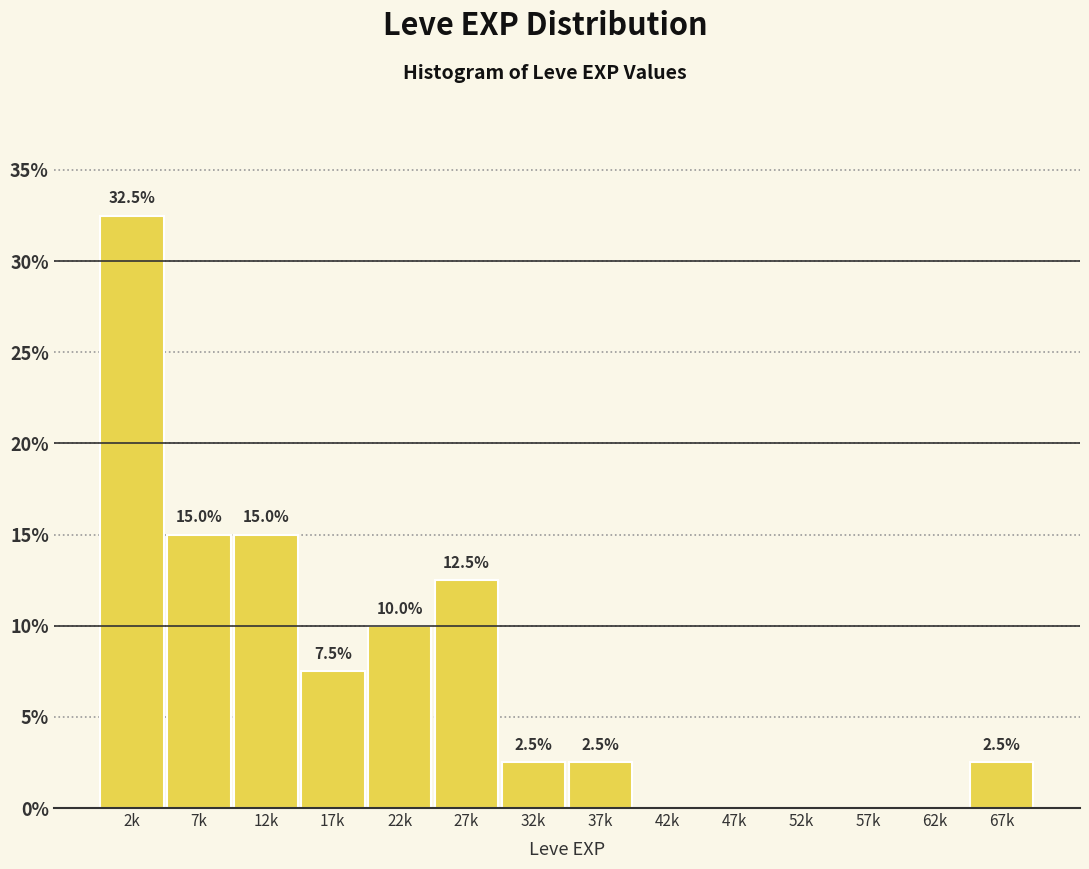

Reading left to right, list all the values displayed in this chart.

2k=32.5	7k=15.0	12k=15.0	17k=7.5	22k=10.0	27k=12.5	32k=2.5	37k=2.5	42k=0.0	47k=0.0	52k=0.0	57k=0.0	62k=0.0	67k=2.5